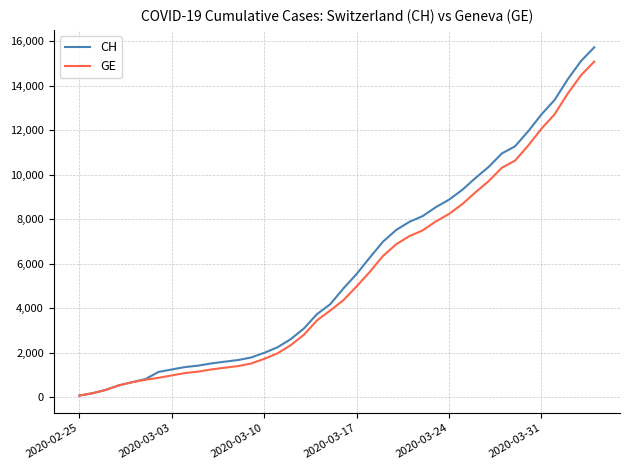

Which series has the largest range (max minus min)?

CH